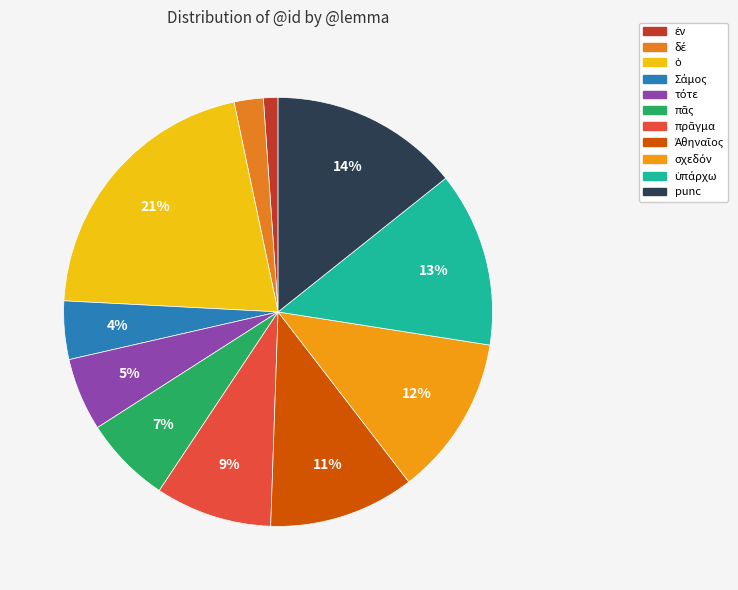

How many slices are in this pie chart?

11